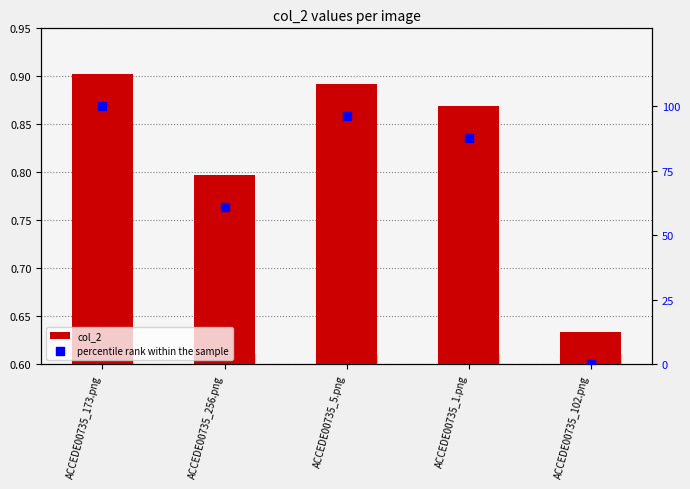

Which series has the largest Y range (max minus min)?

percentile rank within the sample